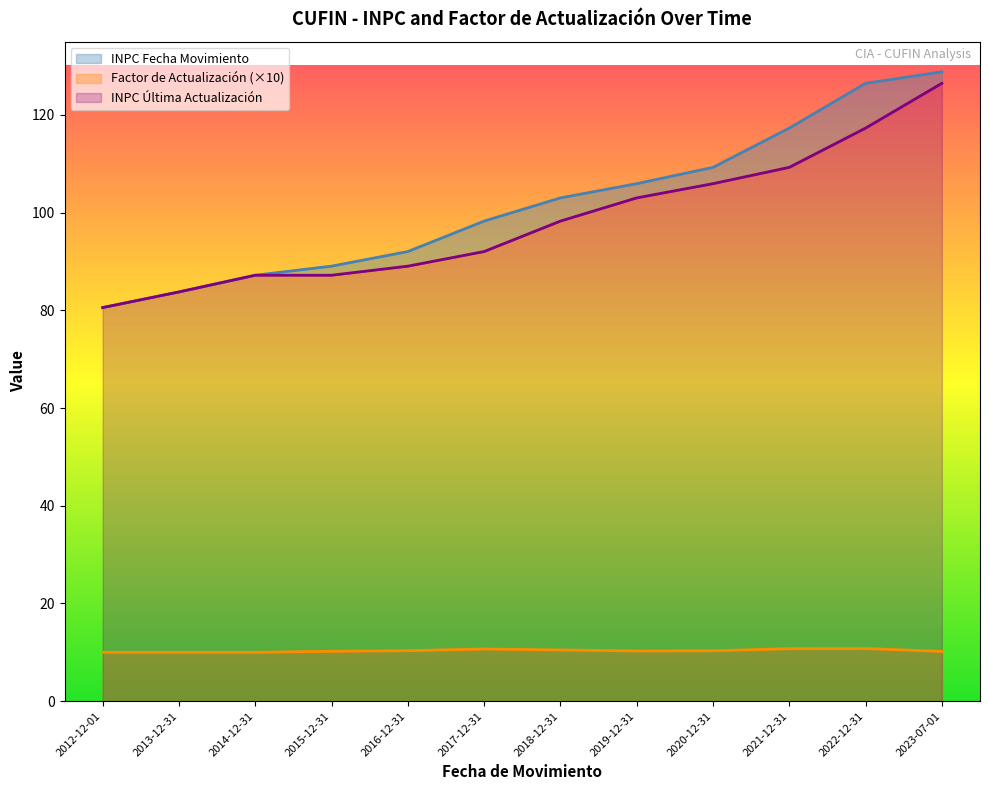

True or false: INPC Fecha Movimiento and INPC Última Actualización cross at least once.

False